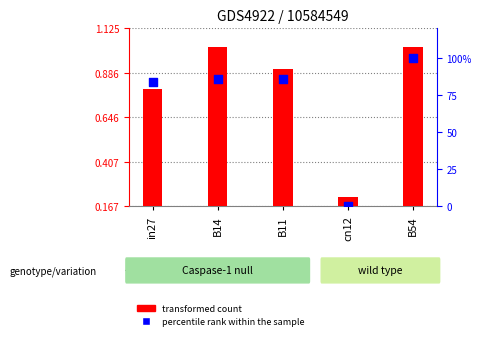

At how many categories does at least one series exceed 66?

4